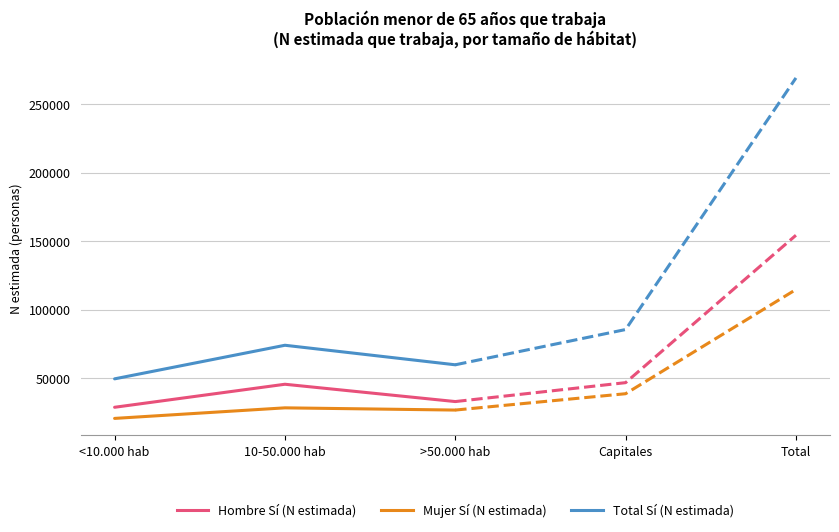

What is the minimum value for Hombre Sí (N estimada)?

28871